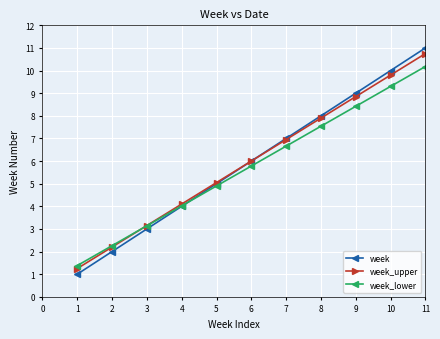

At which label does week reach its peak?

11